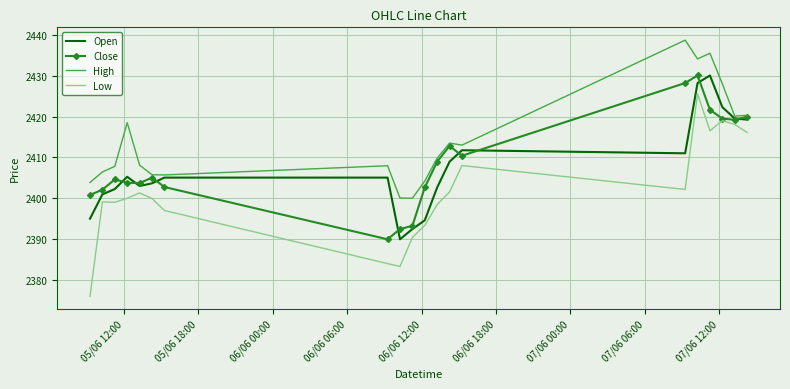

True or false: High and Low intersect in this chart.

False